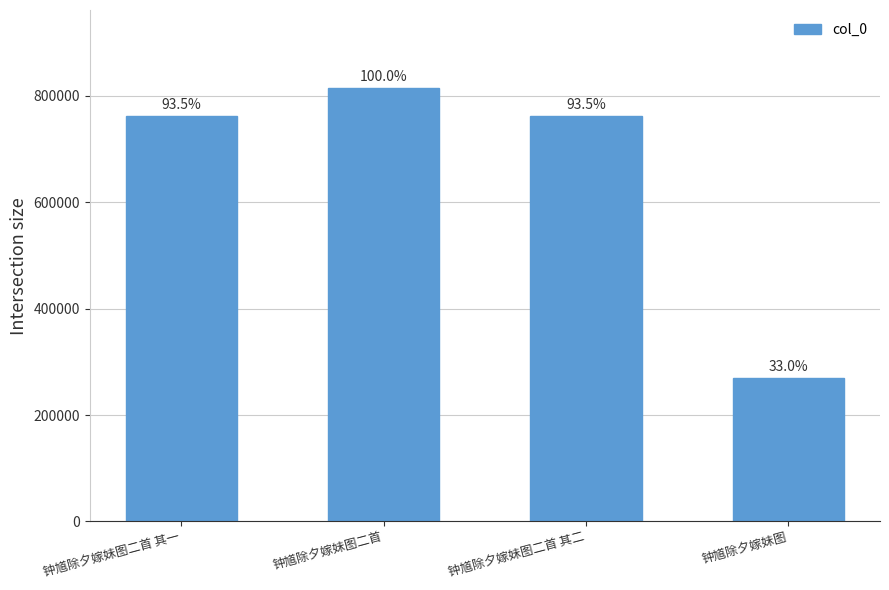

Reading left to right, extract all data points from this chart.

钟馗除夕嫁妹图二首 其一=762011	钟馗除夕嫁妹图二首=814649	钟馗除夕嫁妹图二首 其二=762012	钟馗除夕嫁妹图=269006